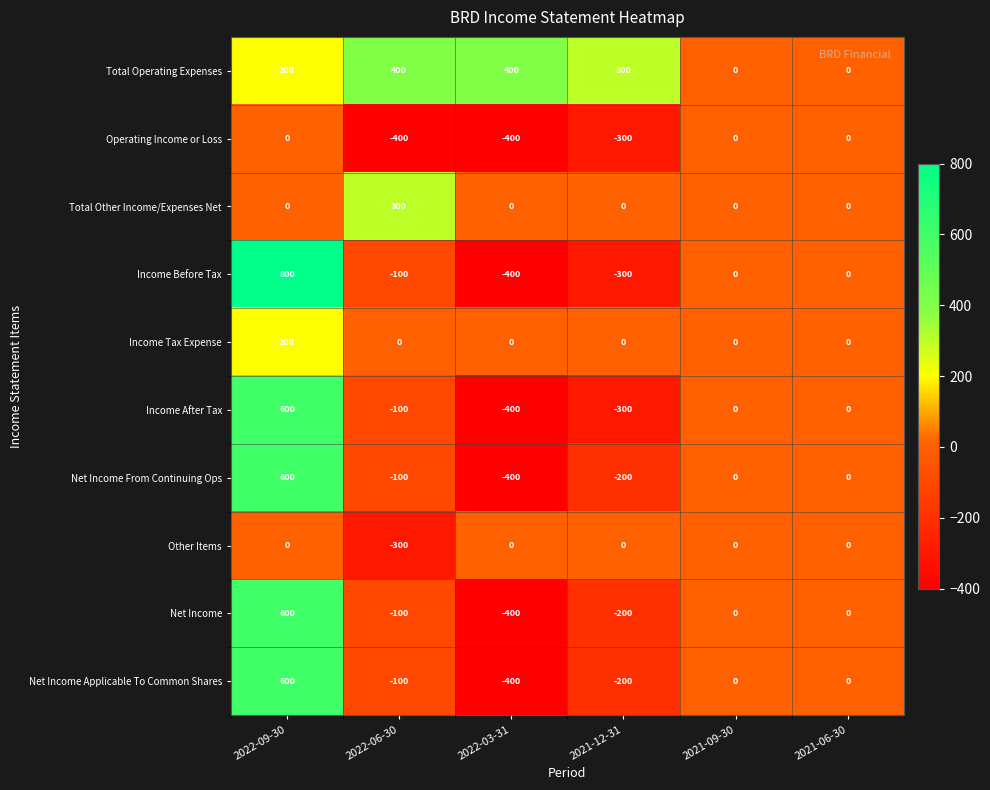

Is it true that Income Before Tax equals 461 at 2021-06-30?

False